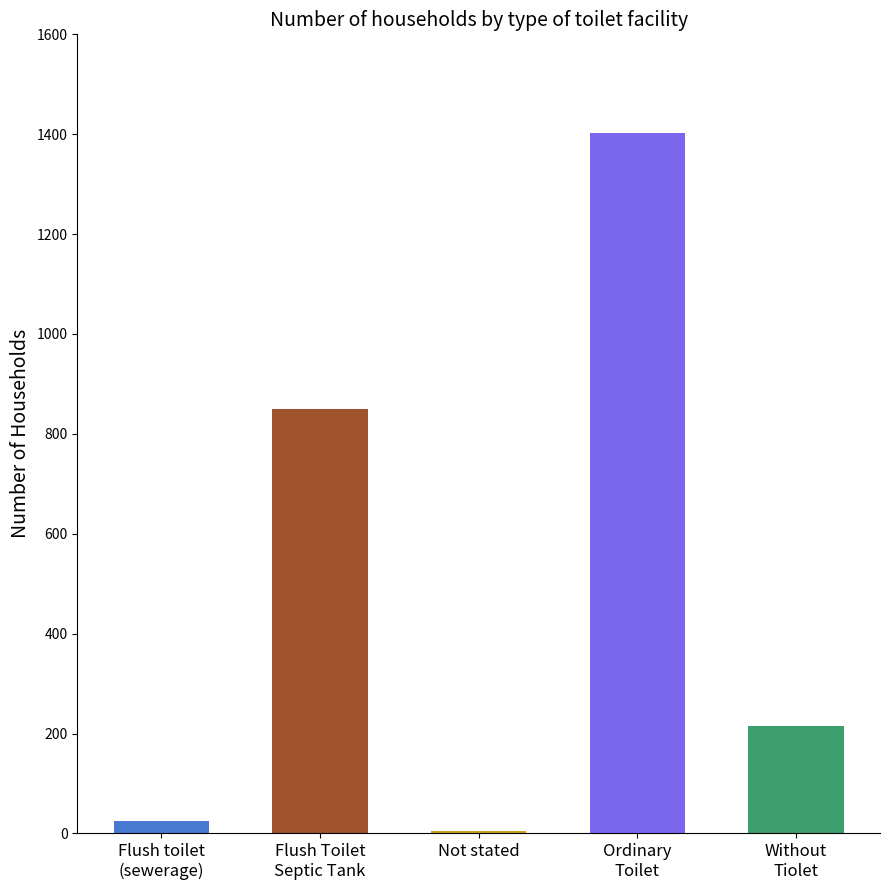

Where does the data first go above 215?

Flush Toilet Septic Tank